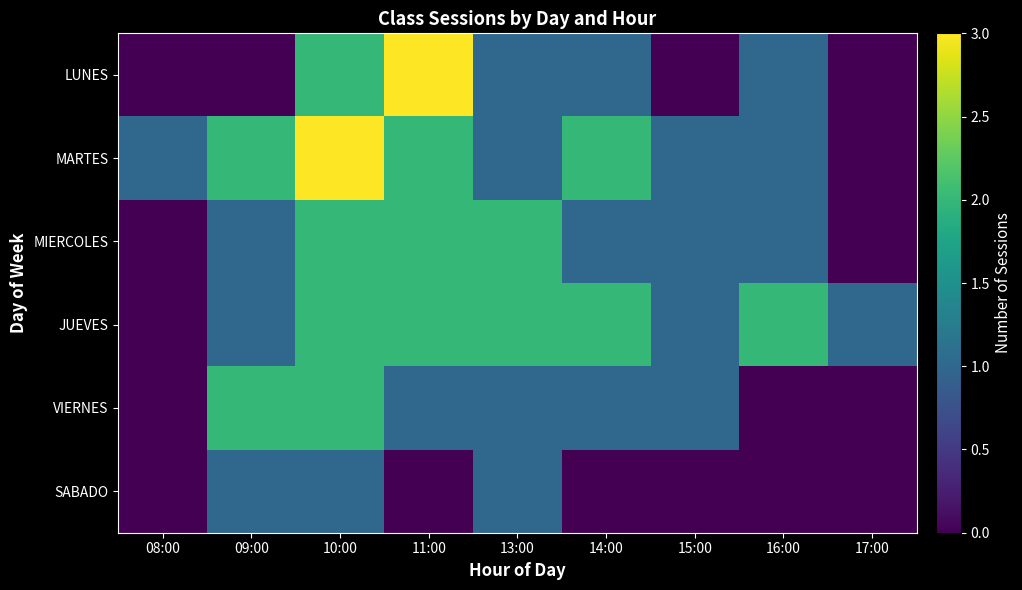

Between 08:00 and 11:00, which is larger?

11:00